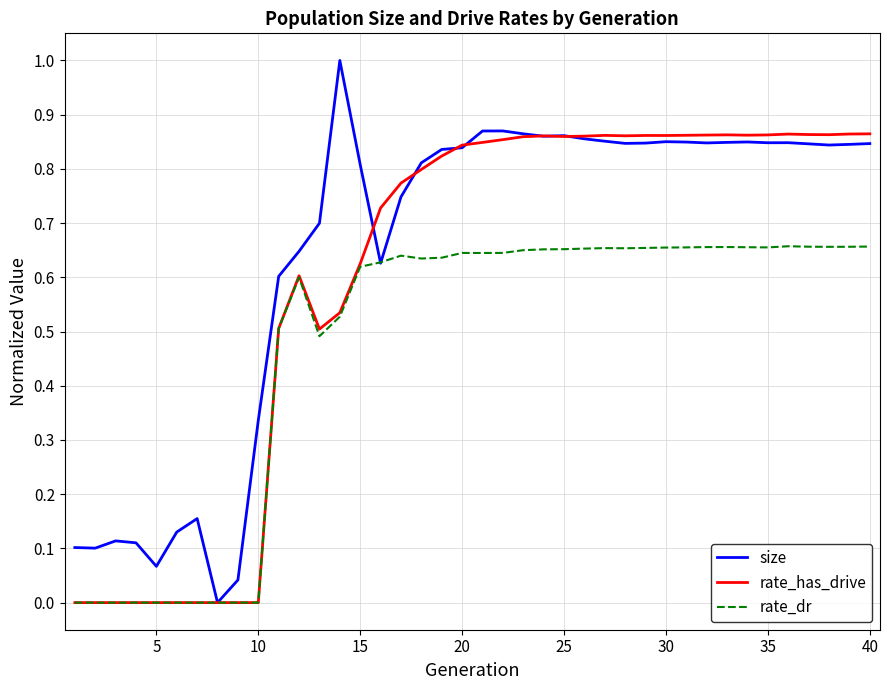

Rank the series by their maximum value, from lowest to highest.

rate_dr, rate_has_drive, size